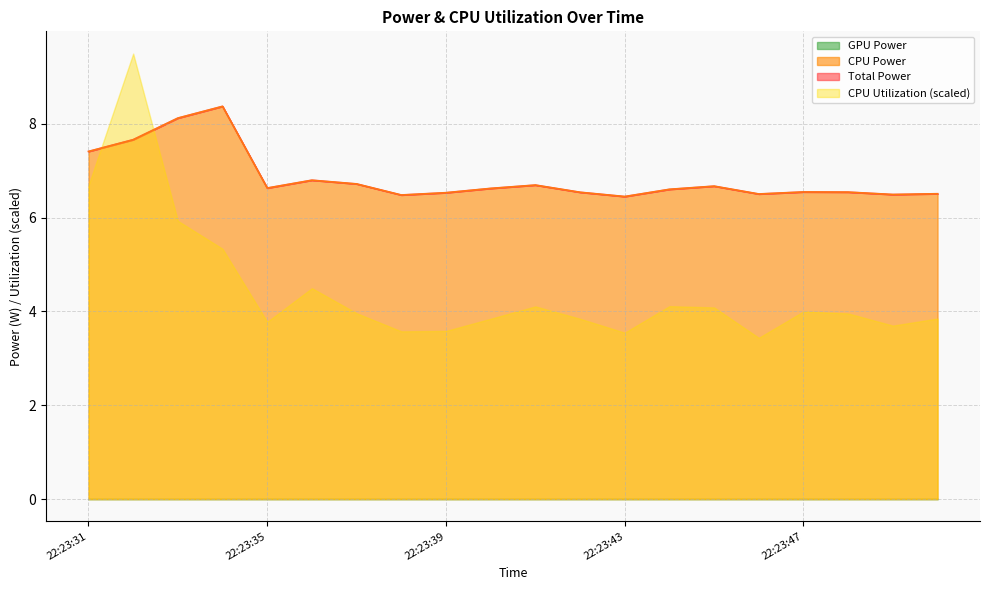

True or false: Total Power and CPU Power cross at least once.

False